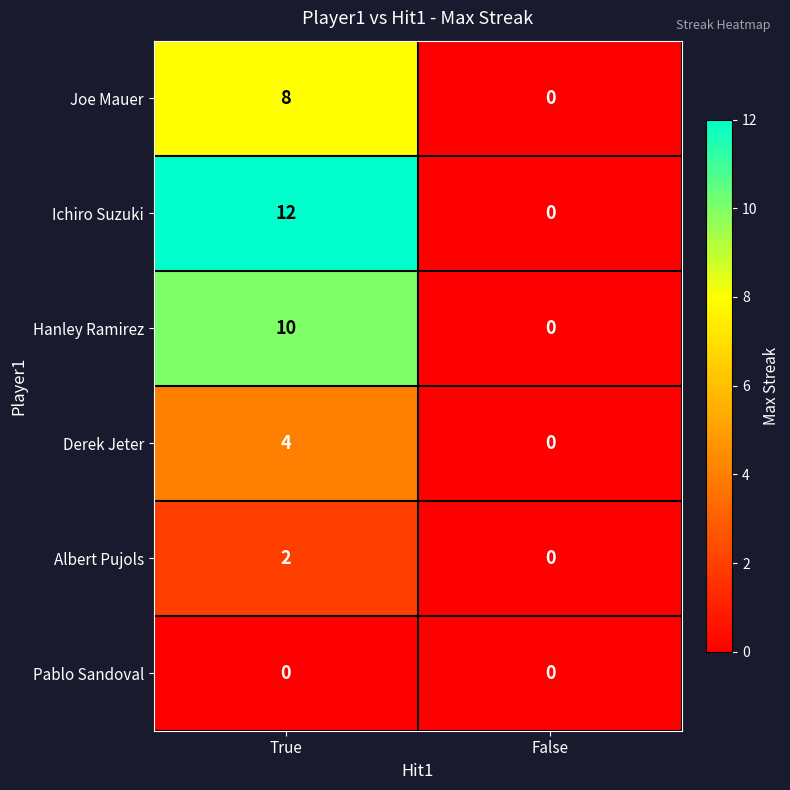

Reading left to right, transcribe all the data shown in this chart.

Joe Mauer: 8	0
Ichiro Suzuki: 12	0
Hanley Ramirez: 10	0
Derek Jeter: 4	0
Albert Pujols: 2	0
Pablo Sandoval: 0	0